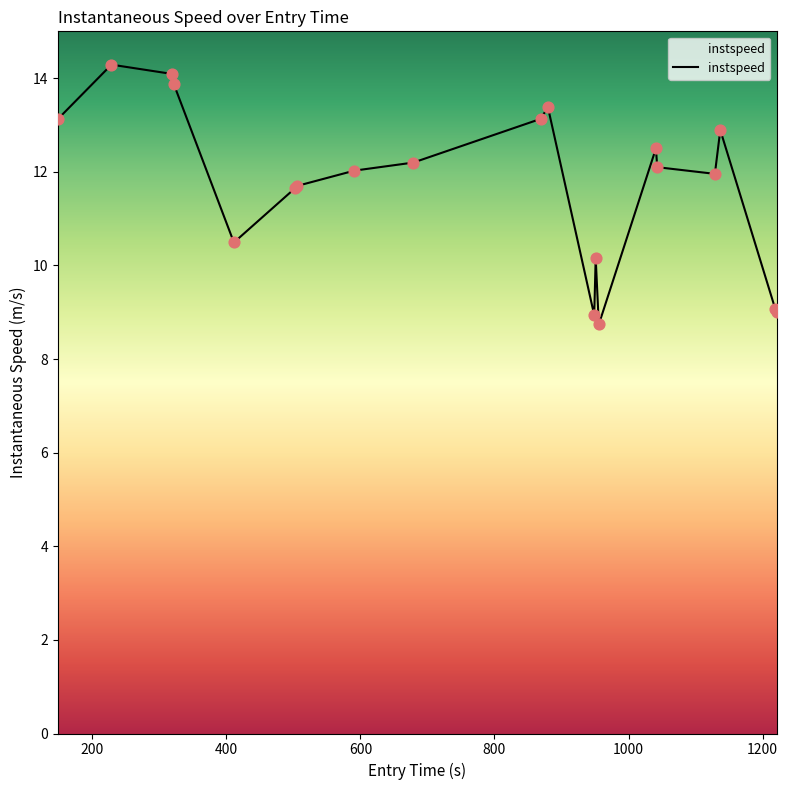

What is the difference between the maximum and minimum values?

5.5